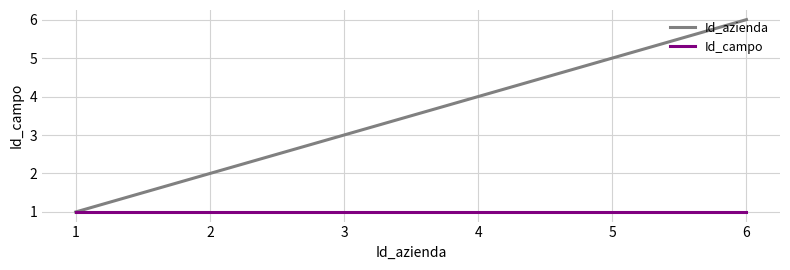

True or false: Id_campo has a value of 2 at 5.

False